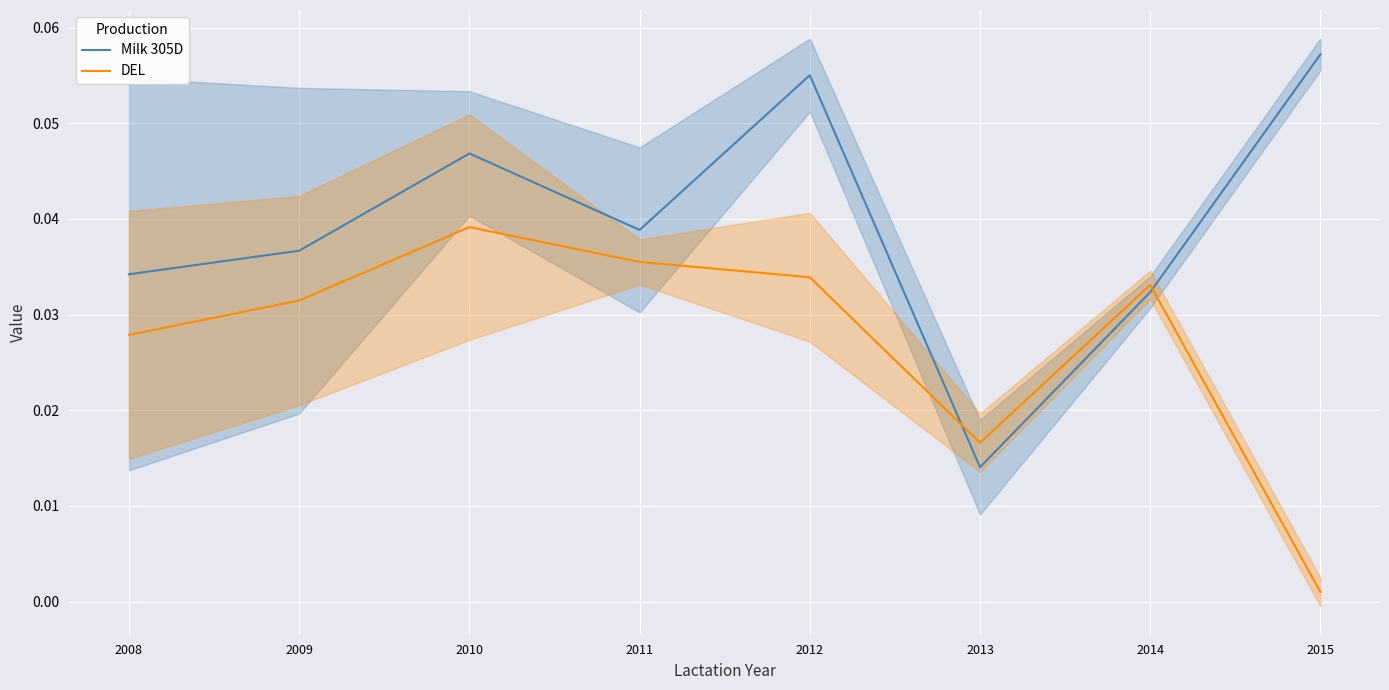

Which series has the largest total across all categories?

Milk 305D